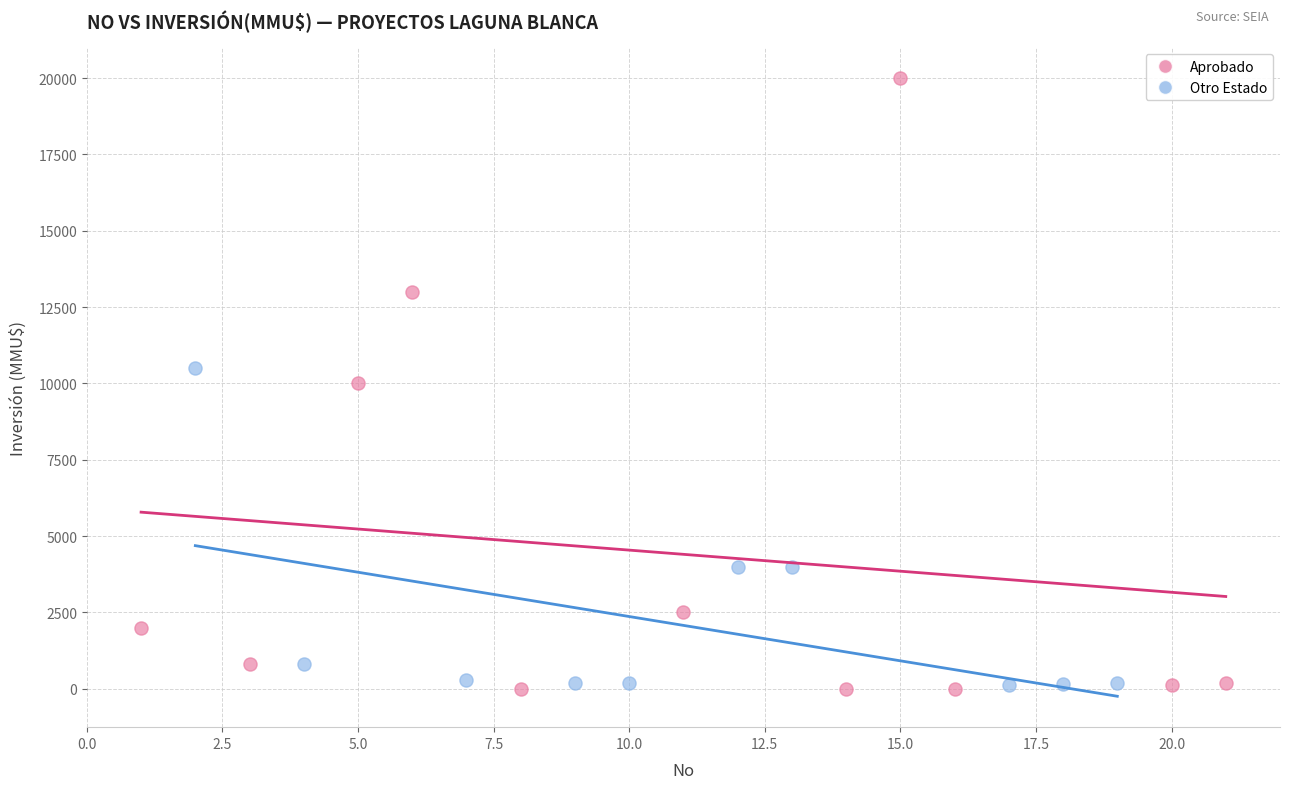

Which series has the widest spread of Y values?

Aprobado